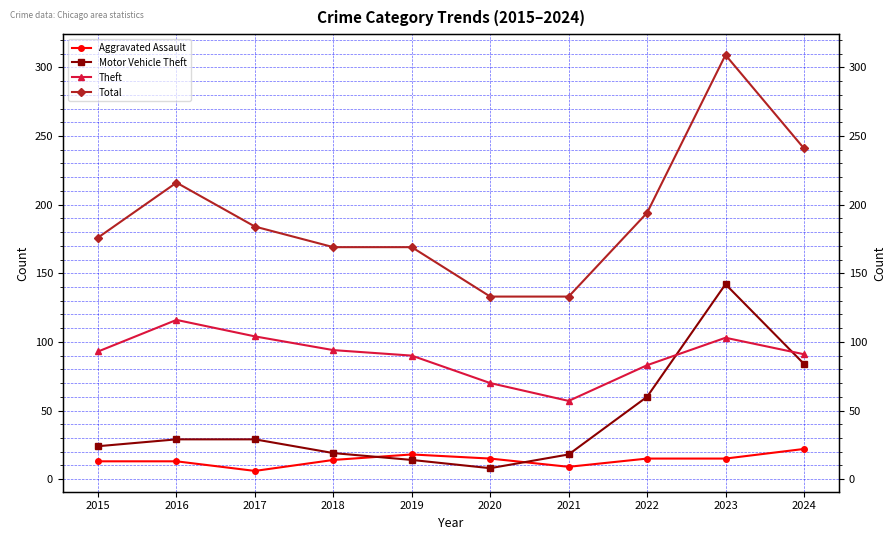

How many data points in Aggravated Assault are less than 15?

5